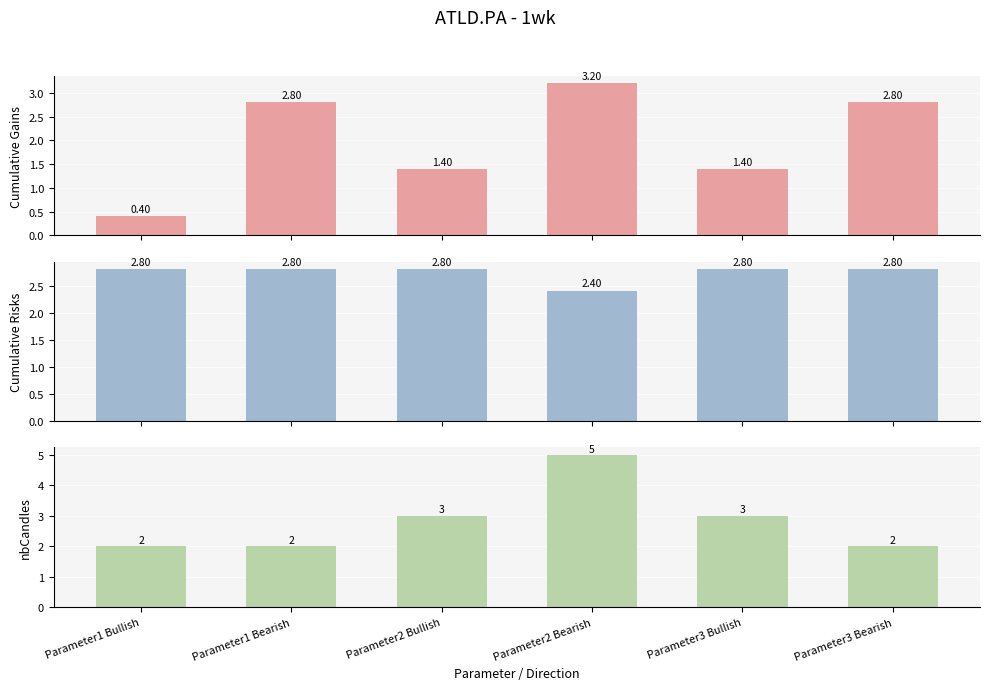

Rank the categories by nbCandles value from lowest to highest.

Parameter1 Bullish, Parameter1 Bearish, Parameter3 Bearish, Parameter2 Bullish, Parameter3 Bullish, Parameter2 Bearish